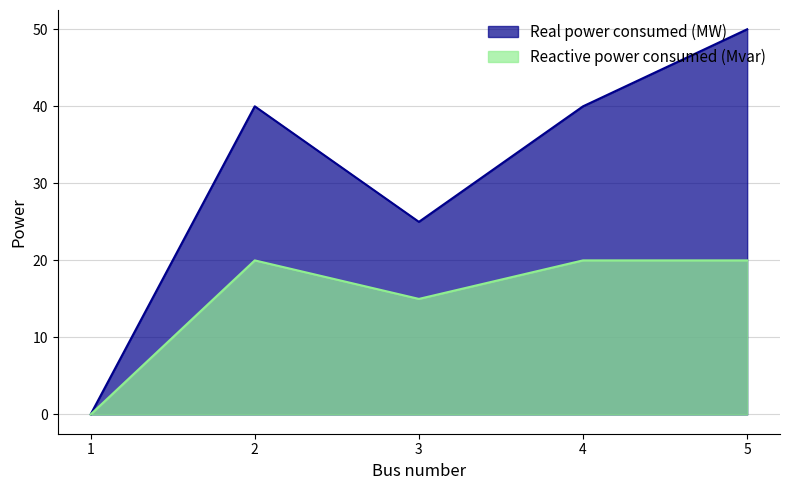

What are all the series names shown in the legend?

Real power consumed (MW), Reactive power consumed (Mvar)